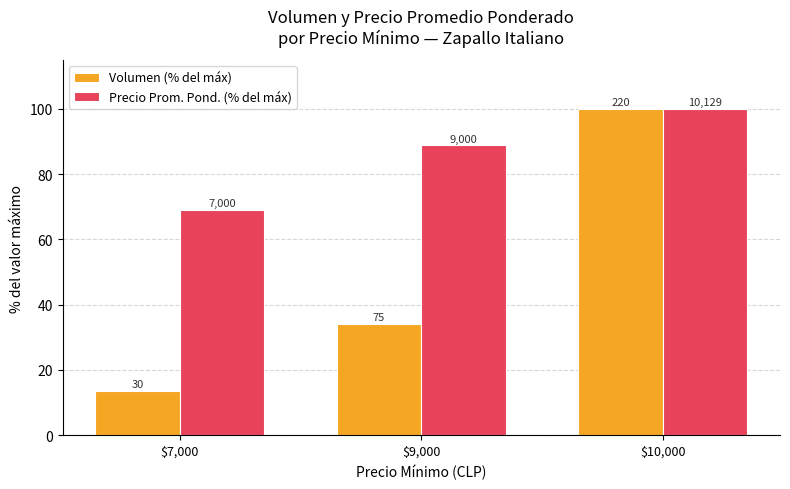

What is the greatest value displayed?

100.0